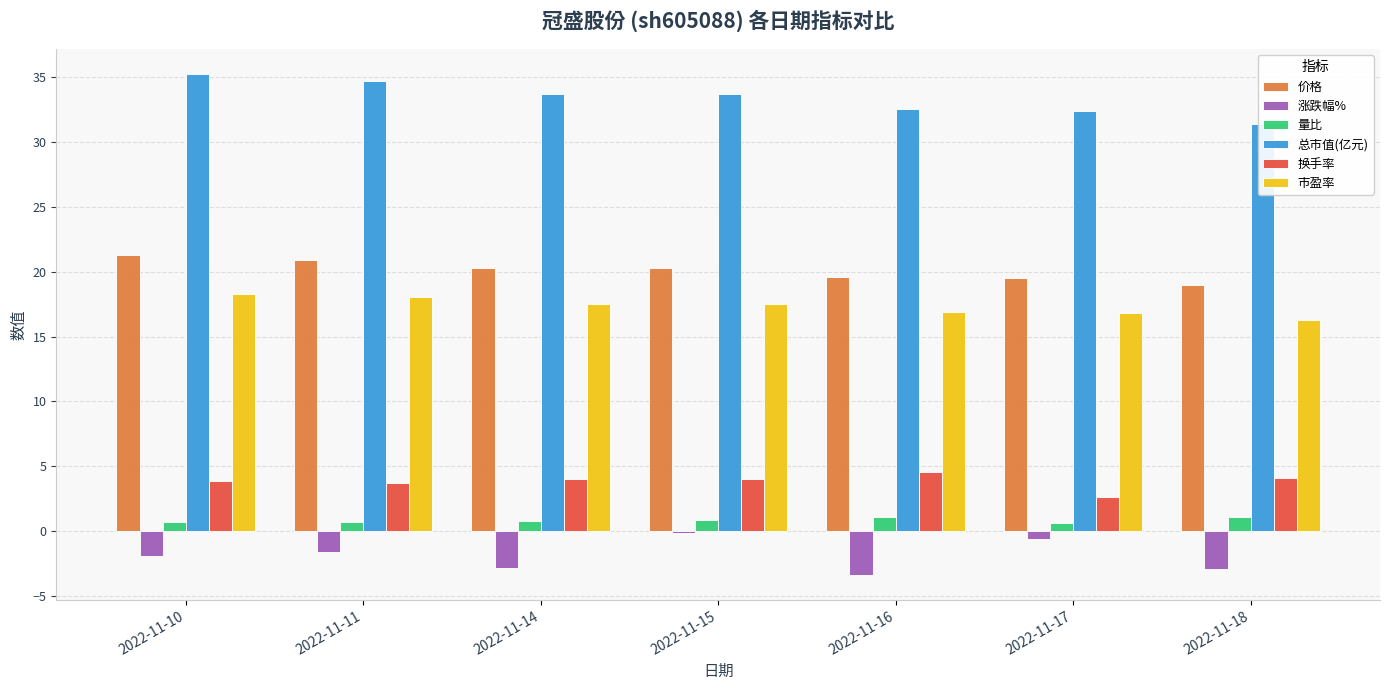

Which series has the largest total across all categories?

总市值(亿元)